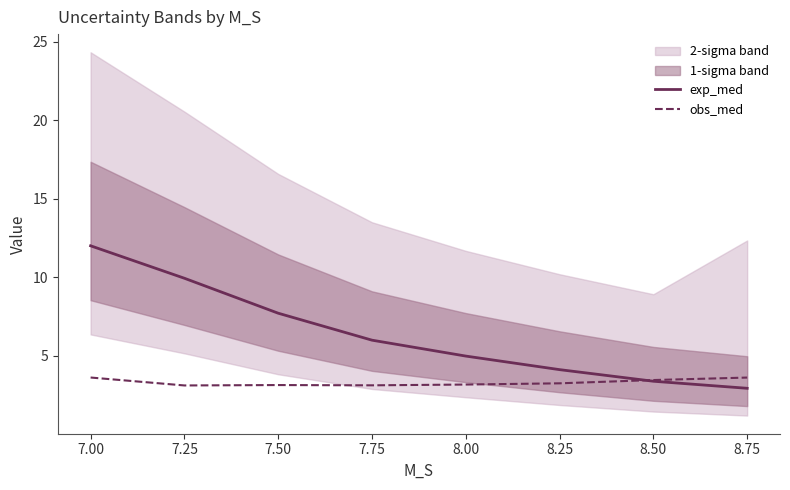

What is the sum of all exp_med values?

50.9